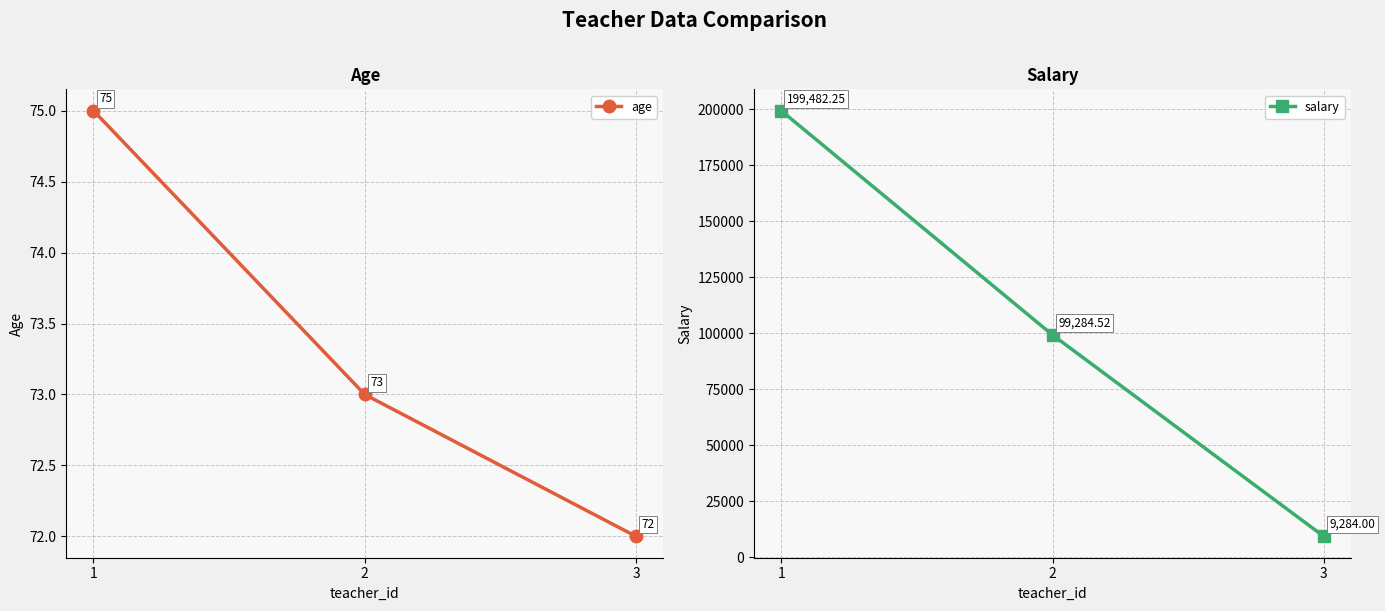

What is the approximate value of age at 2?

73